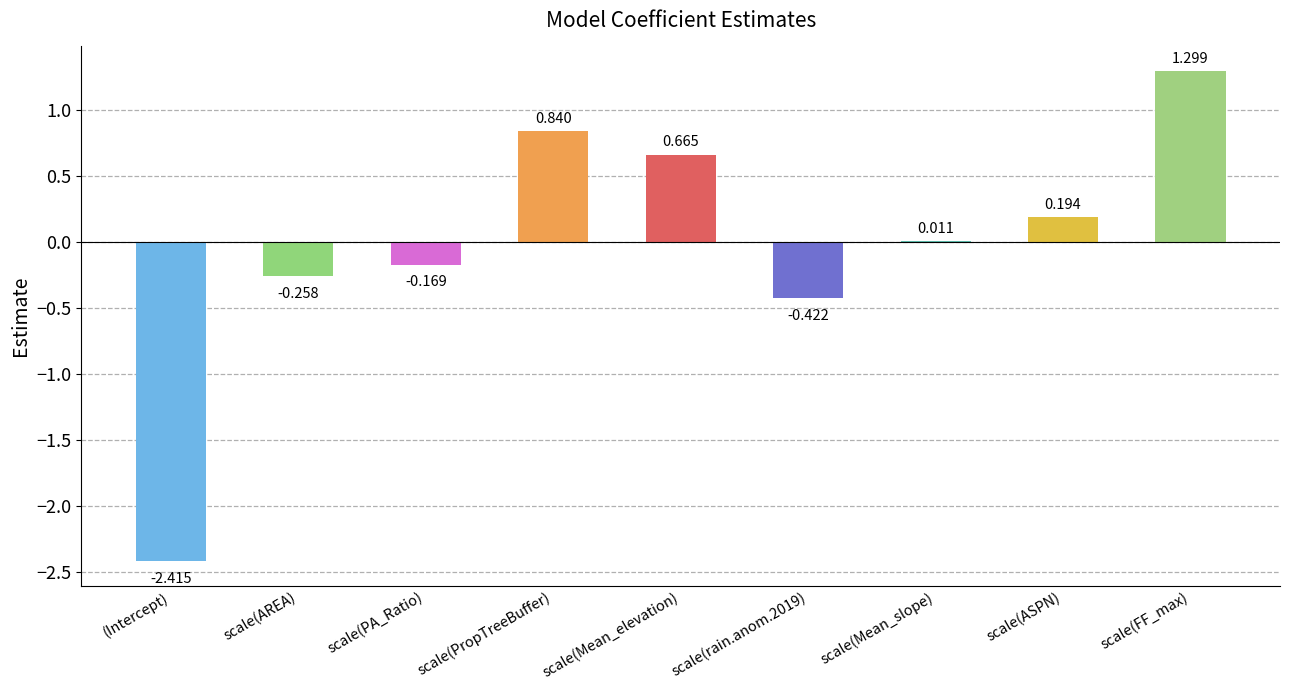

At which label does the data first exceed 0?

scale(PropTreeBuffer)